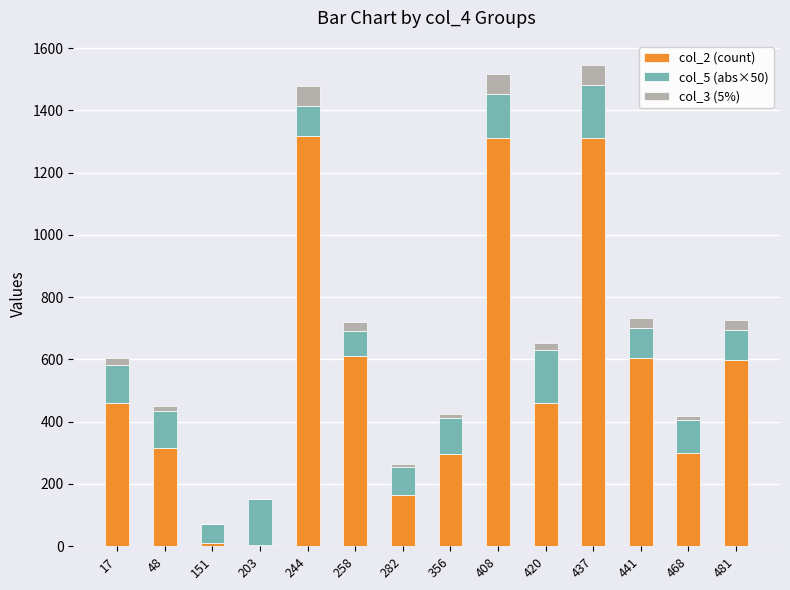

Is it true that col_2 (count) equals 610.0 at 258?

True